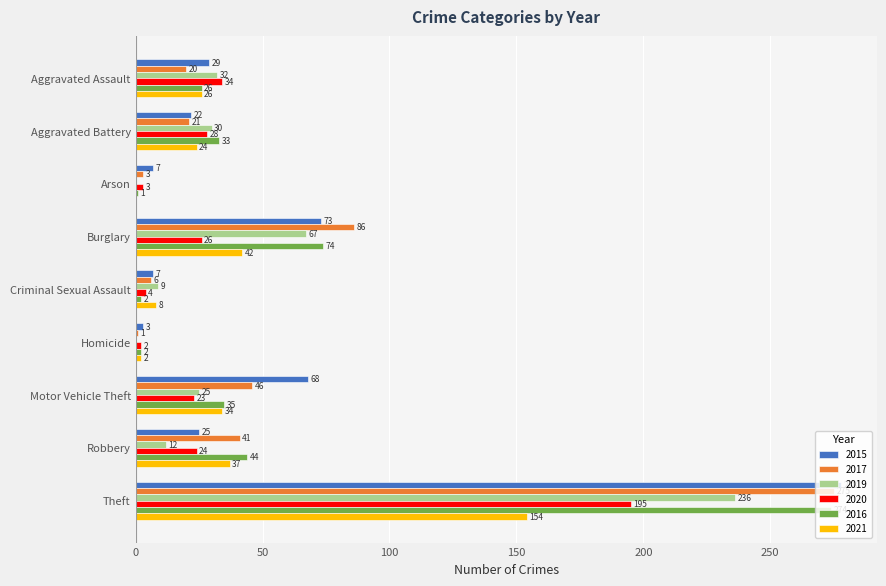

Where is 2016 nearest to the value 137?

Burglary